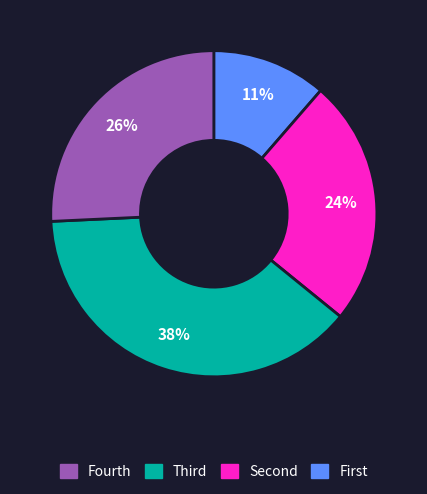

To the nearest percent, what is the difference between the largest and smallest slice percentages?

27%